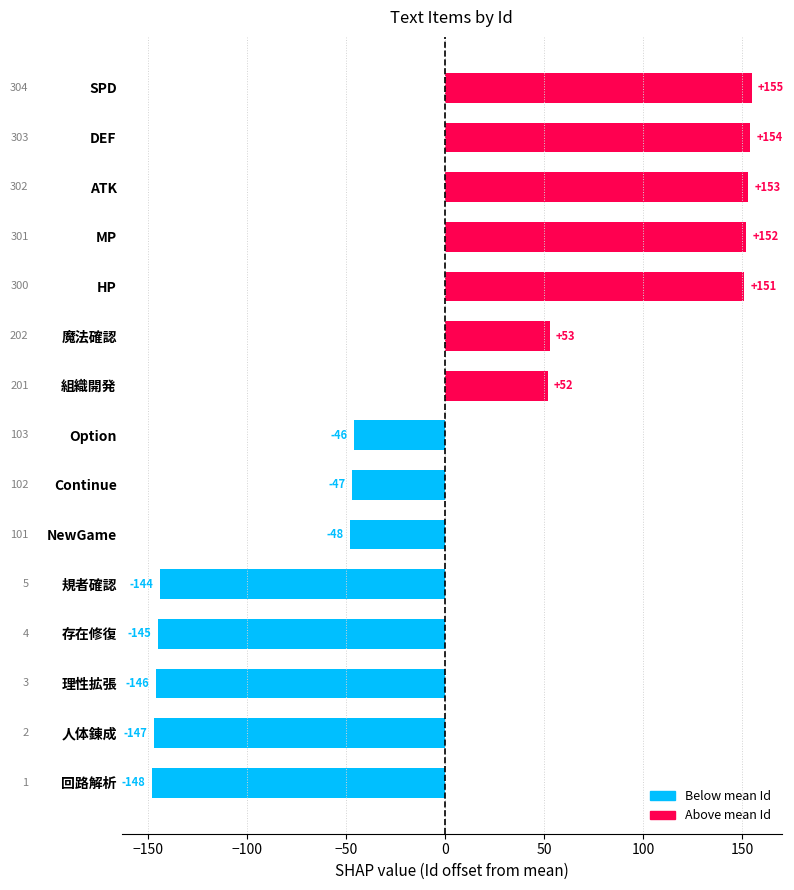

Count the number of values greater than -45.

7